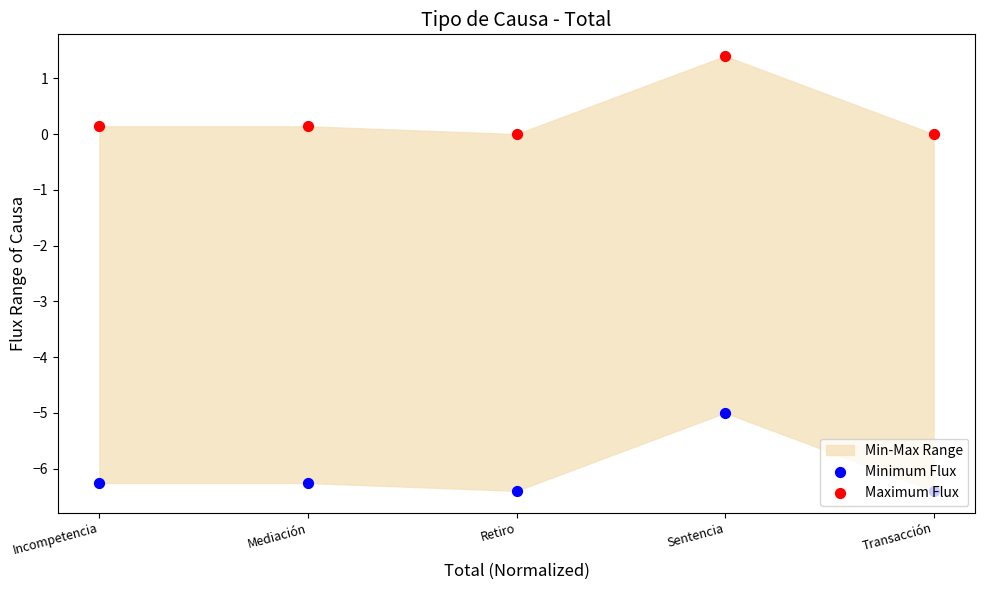

Which series has the widest spread of Y values?

Minimum Flux